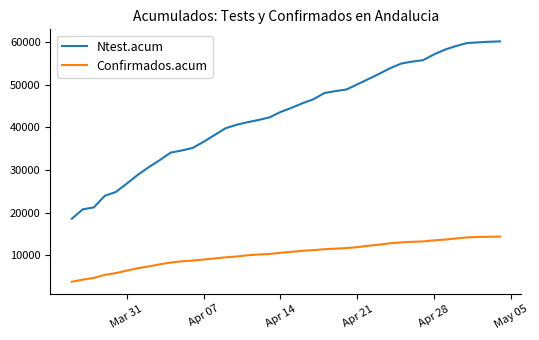

List the series in order of their overall mean, lowest first.

Confirmados.acum, Ntest.acum